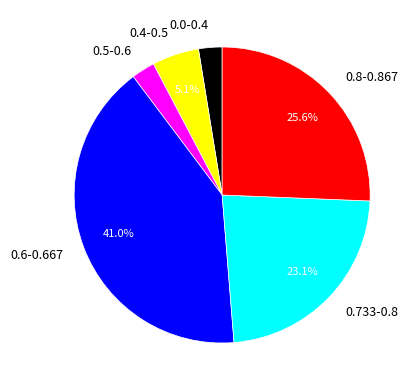

Is there a majority slice in this chart?

No